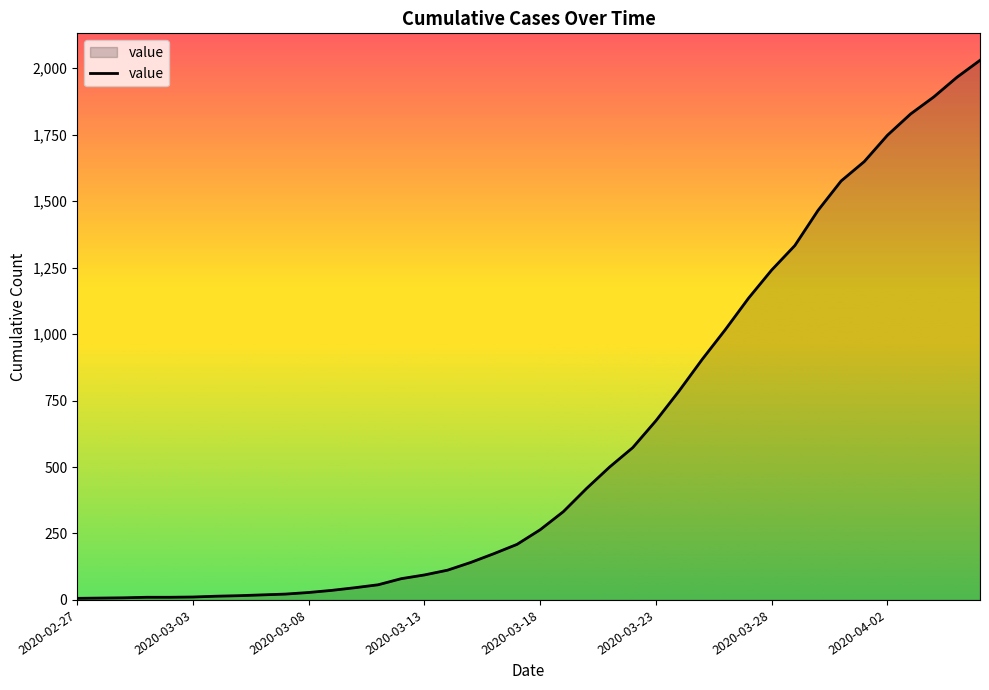

What is the sum of all values?

24433